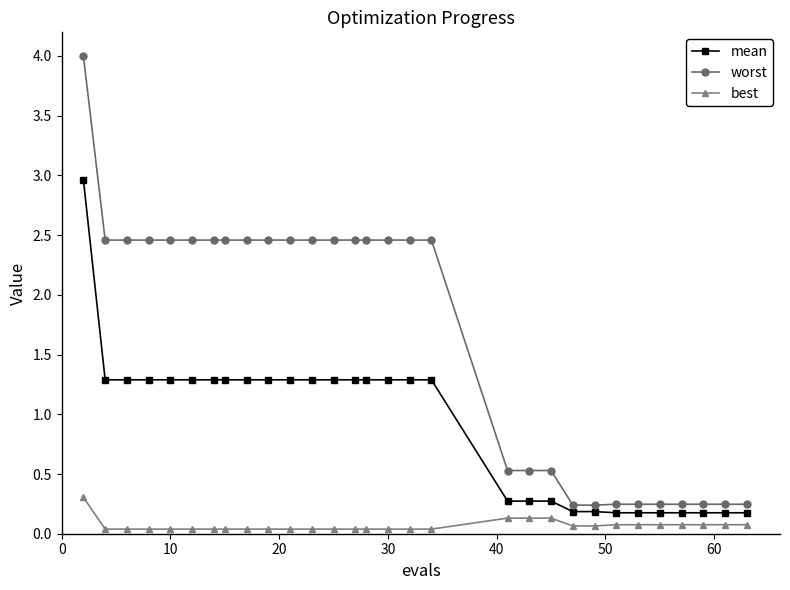

True or false: worst and mean cross at least once.

False